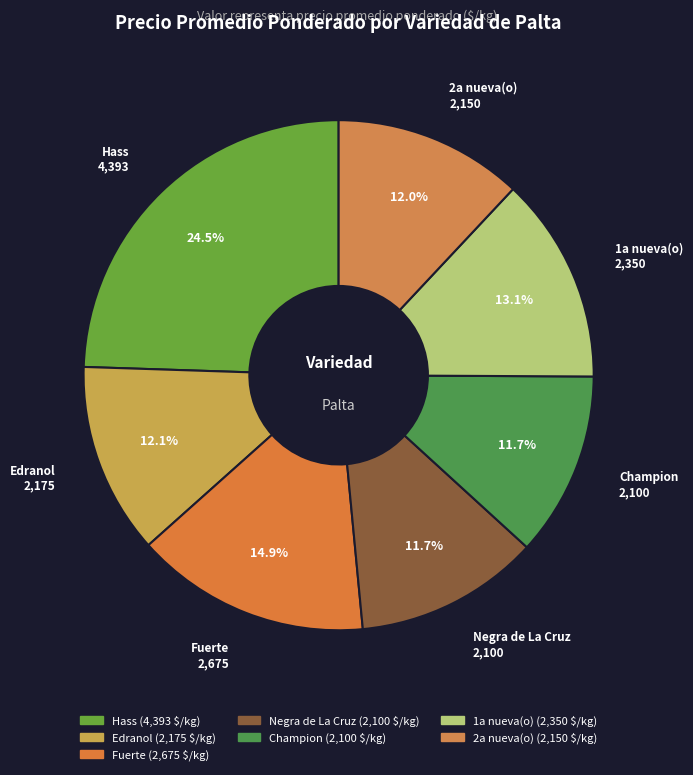

To the nearest percent, what is the difference between the Negra de La Cruz and Fuerte slice percentages?

3%